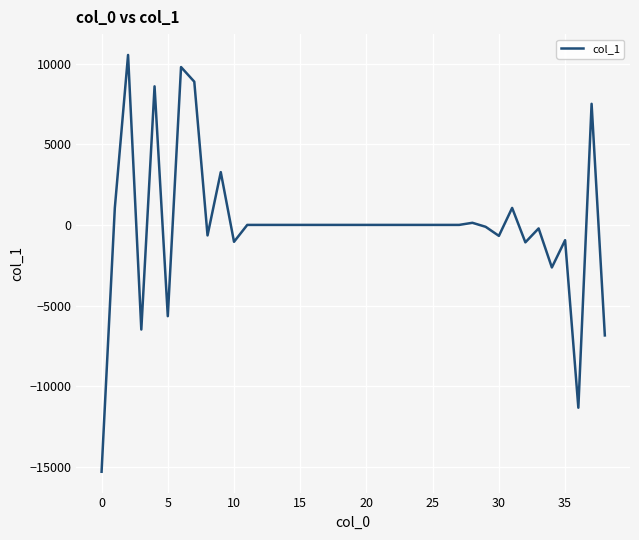

What is the difference between the maximum and minimum values?

25823.2